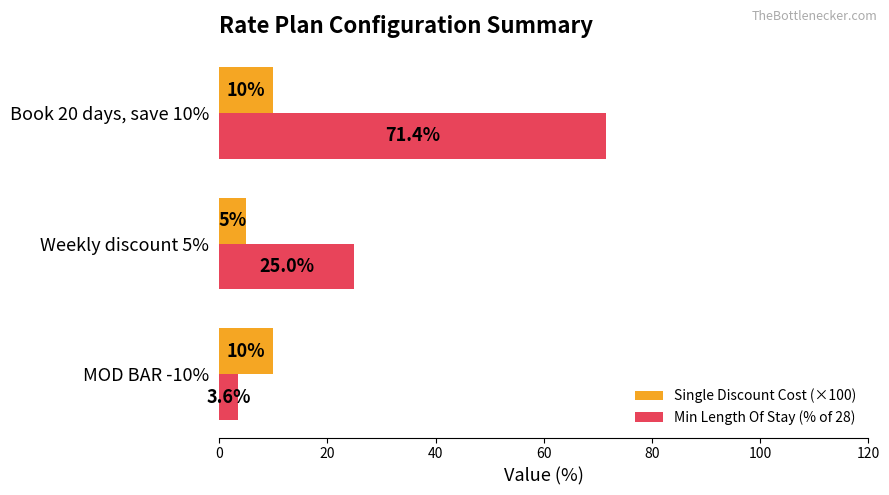

List the labels in order of Min Length Of Stay (% of 28) value, largest first.

Book 20 days, save 10%, Weekly discount 5%, MOD BAR -10%